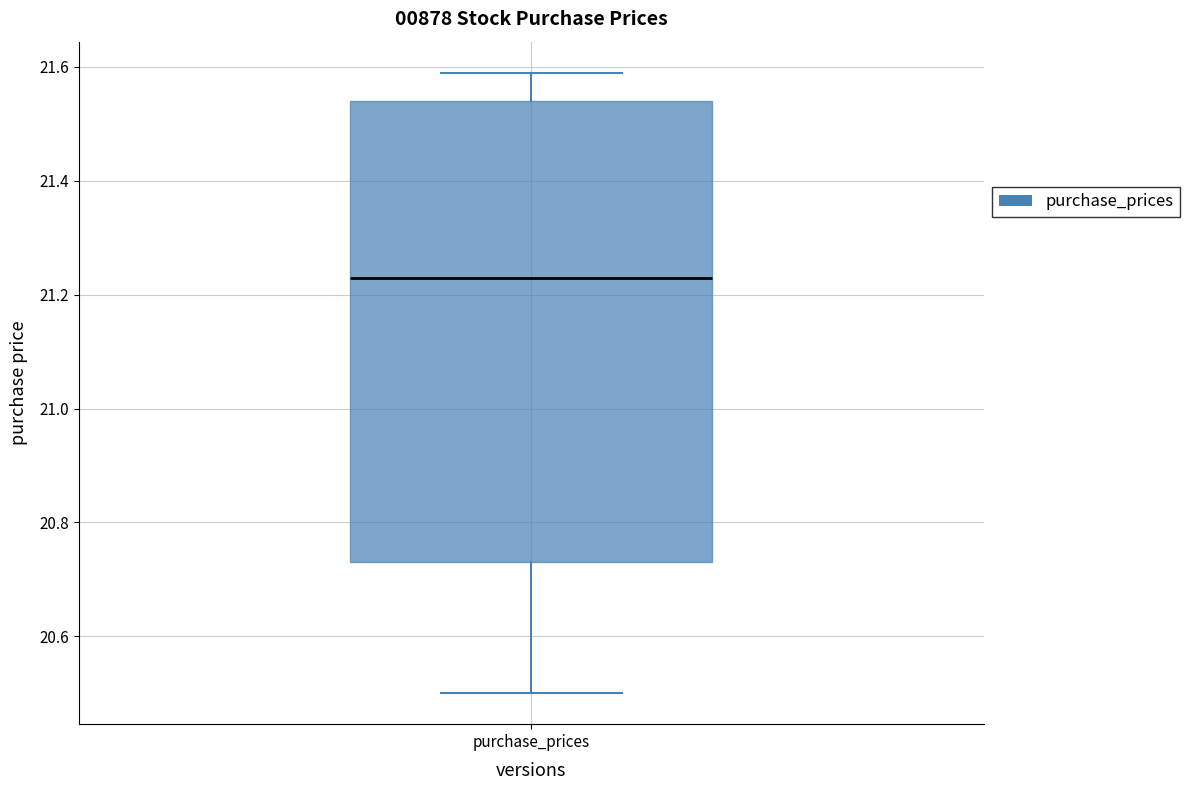

Where does the median line of the box for purchase_prices sit on the y-axis? The values are not printed on the chart, so give them approximately, as read against the axis.

21.24